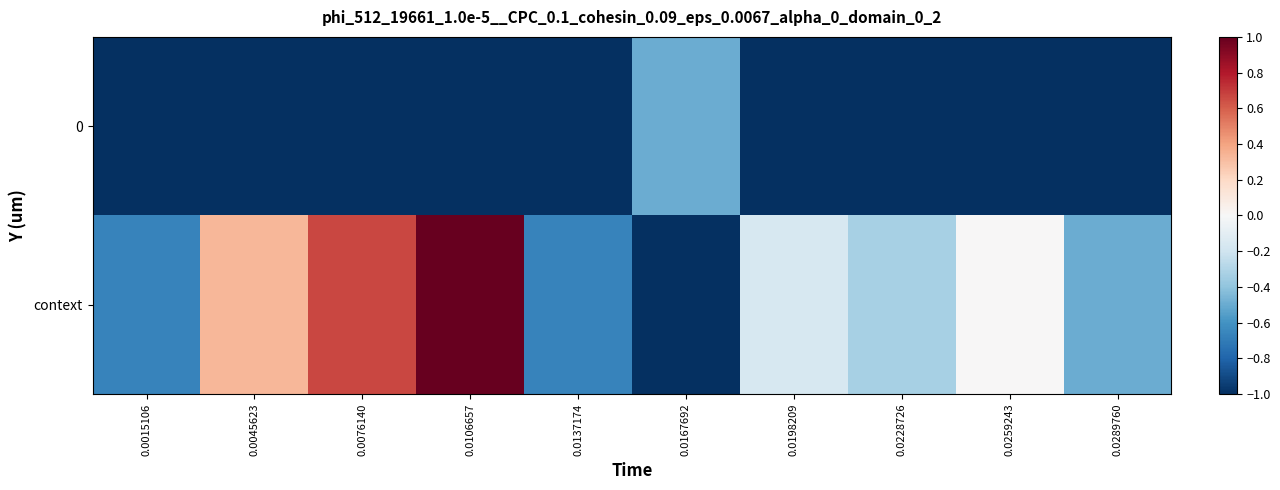

Reading right to left, what are all the values shown in this chart?

context: 0.0289760=-0.5	0.0259243=0.0	0.0228726=-0.3	0.0198209=-0.2	0.0167692=-1.0	0.0137174=-0.7	0.0106657=1.0	0.0076140=0.7	0.0045623=0.3	0.0015106=-0.7
0: 0.0289760=-1.0	0.0259243=-1.0	0.0228726=-1.0	0.0198209=-1.0	0.0167692=-0.5	0.0137174=-1.0	0.0106657=-1.0	0.0076140=-1.0	0.0045623=-1.0	0.0015106=-1.0